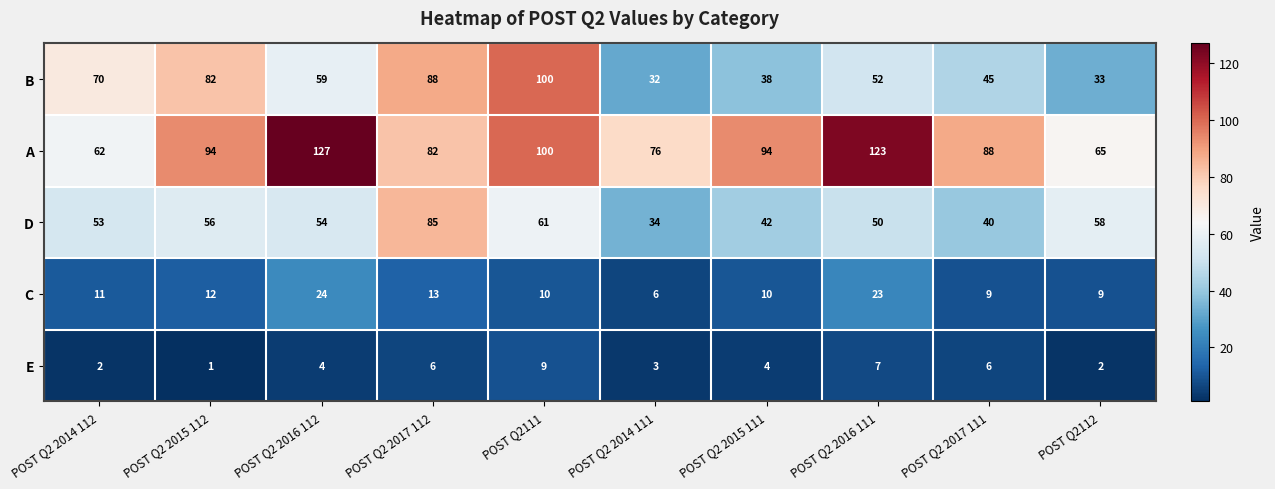

List the series in order of their peak value, lowest first.

E, C, D, B, A